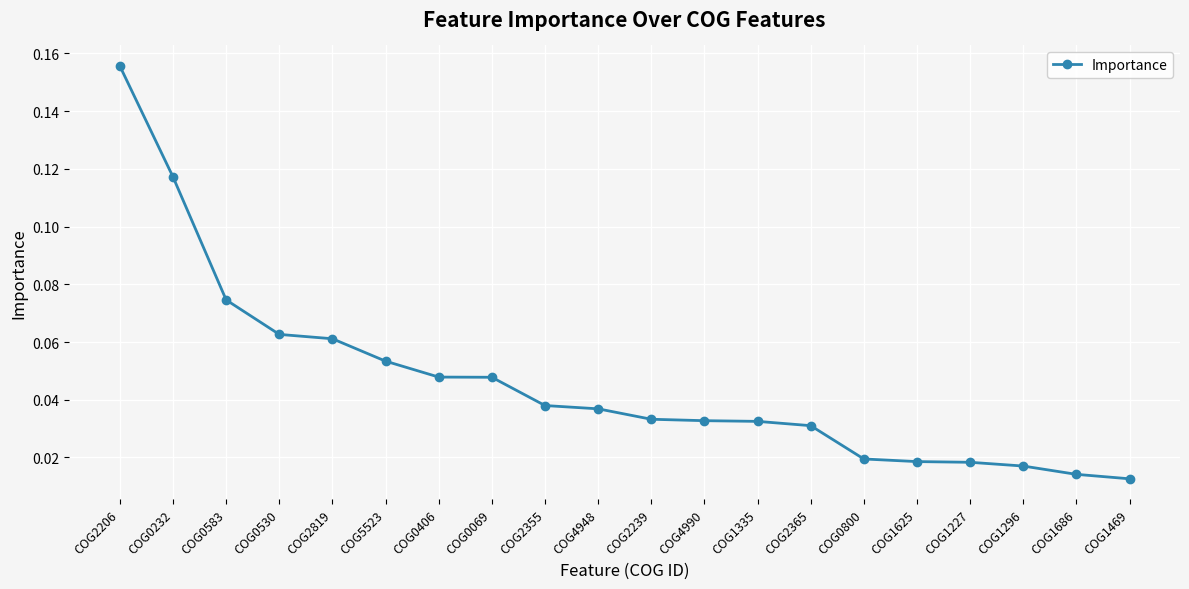

What is the sum of all values?

0.9